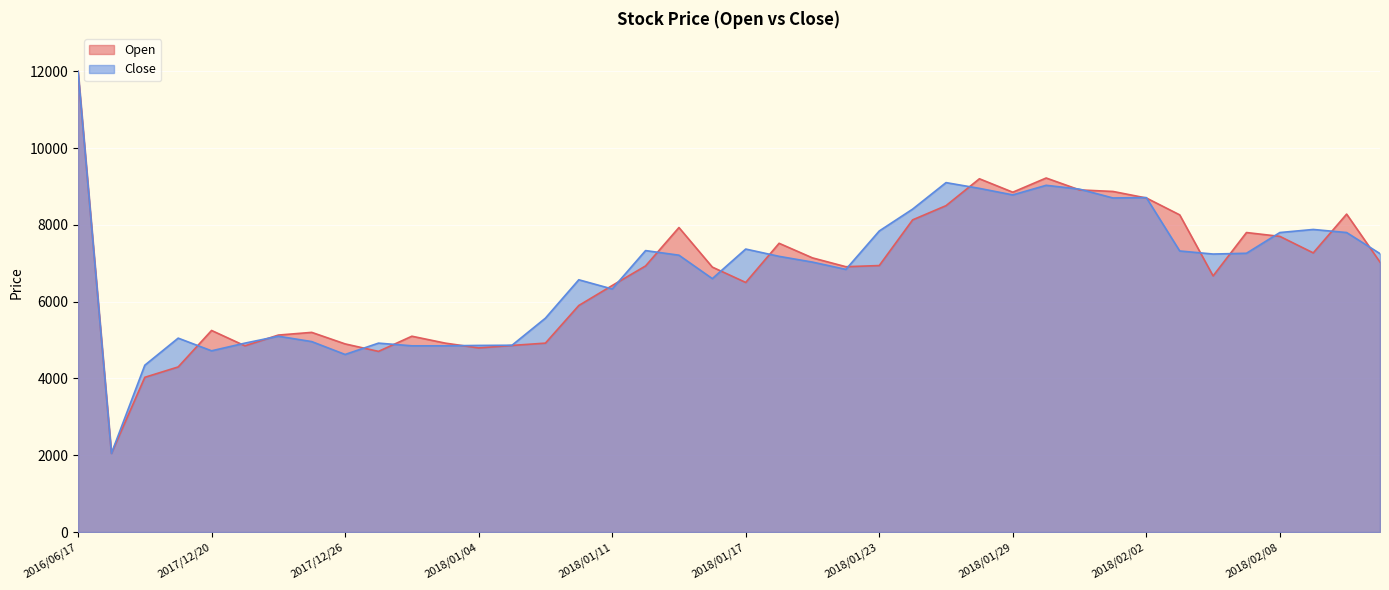

What is the difference between the maximum and minimum values in the Close series?

9950